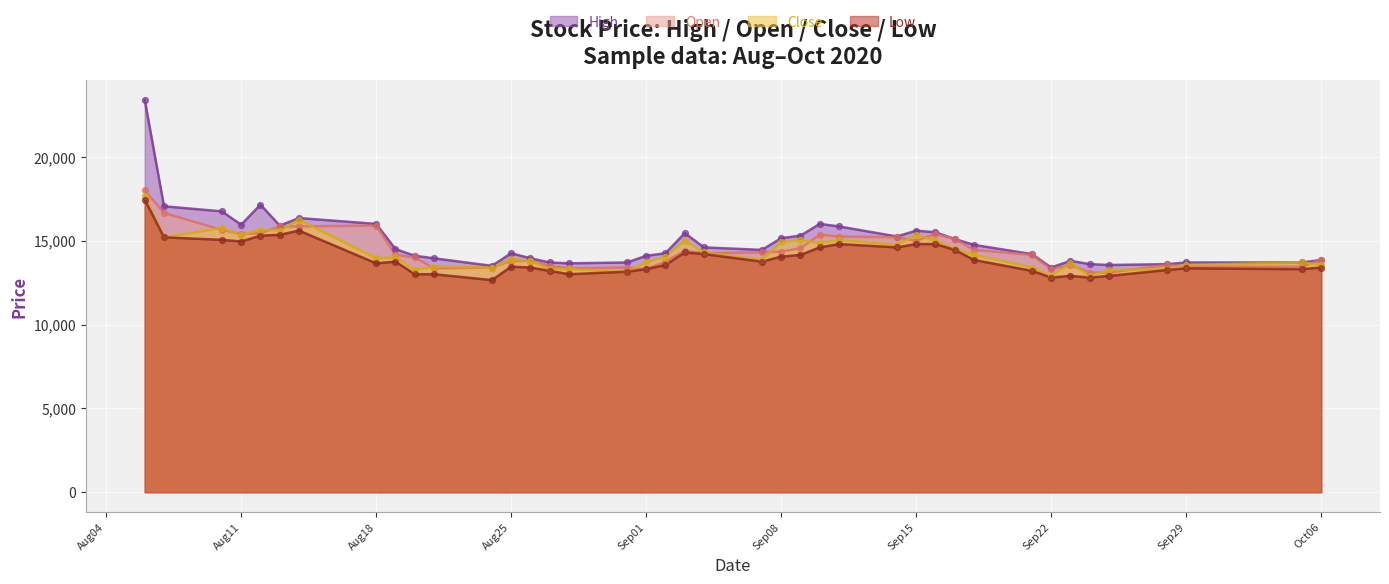

At which category is the sum across all series the highest?

2020-08-06